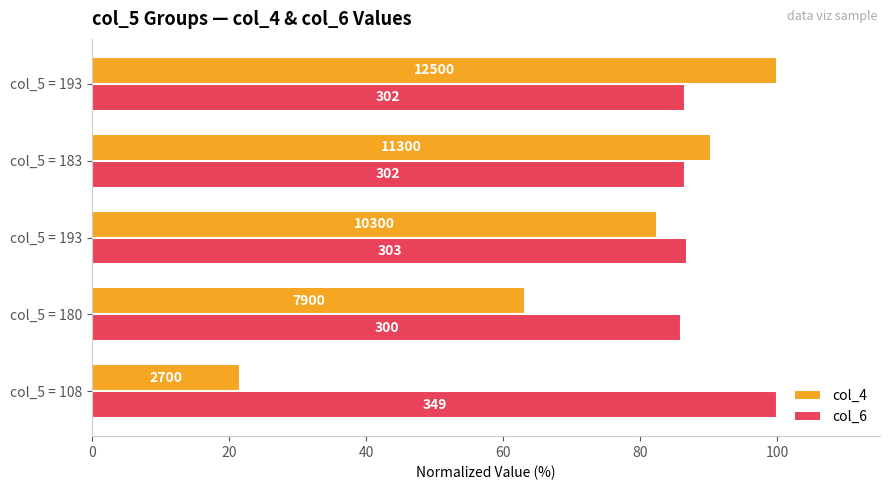

What are all the series names shown in the legend?

col_4, col_6